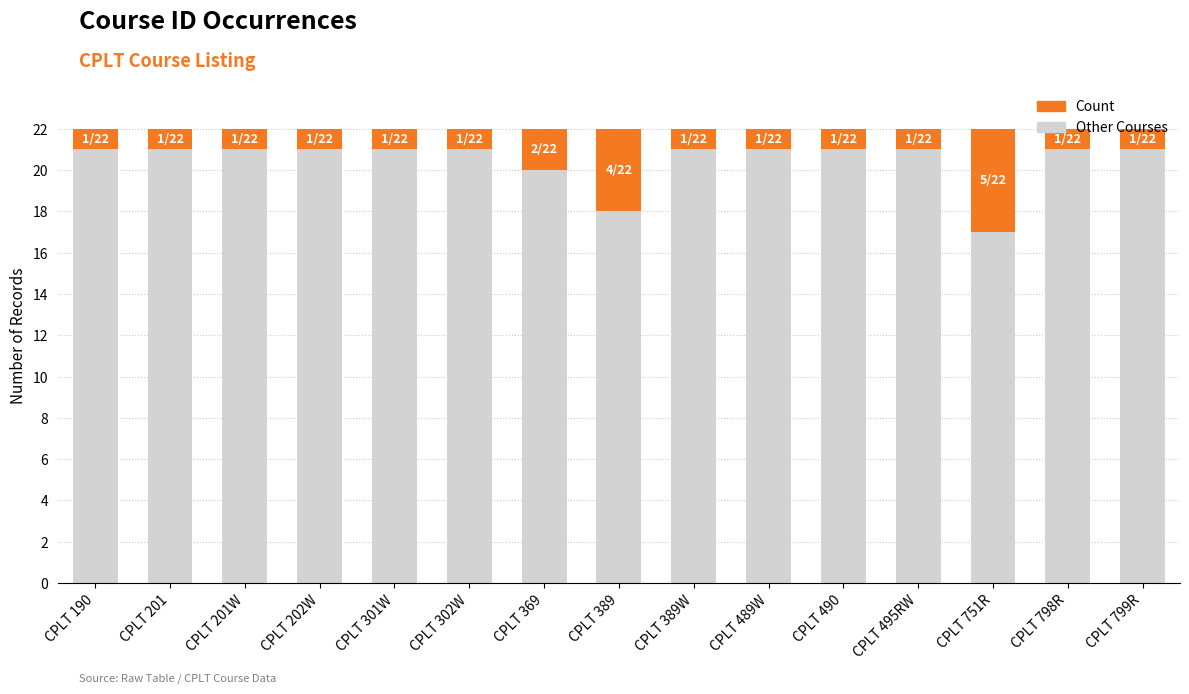

What is the maximum value for Other Courses?

21